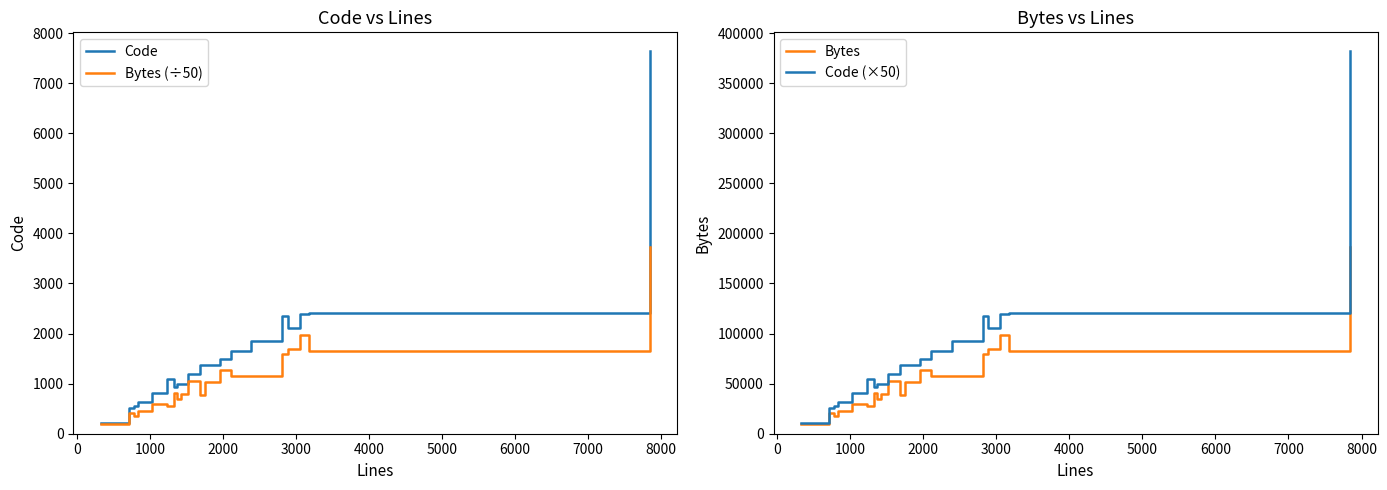

True or false: Code (×50) and Bytes (÷50) cross at least once.

False